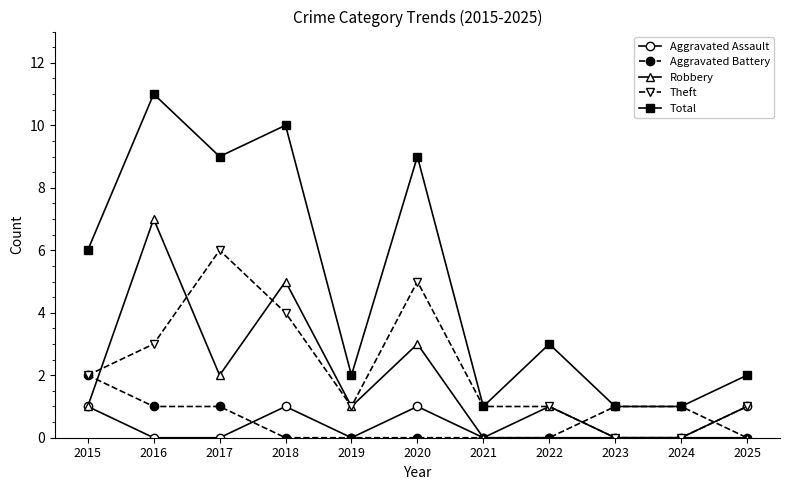

True or false: Aggravated Assault has a value of 1 at 2024.

False